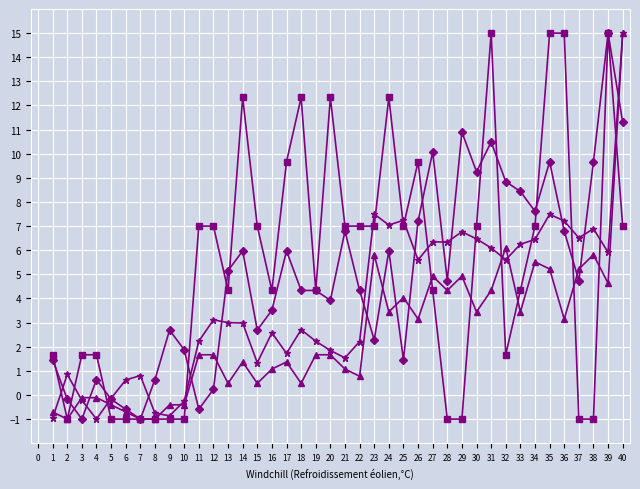

What is the spread (max minus min) of values at 16?

3.3